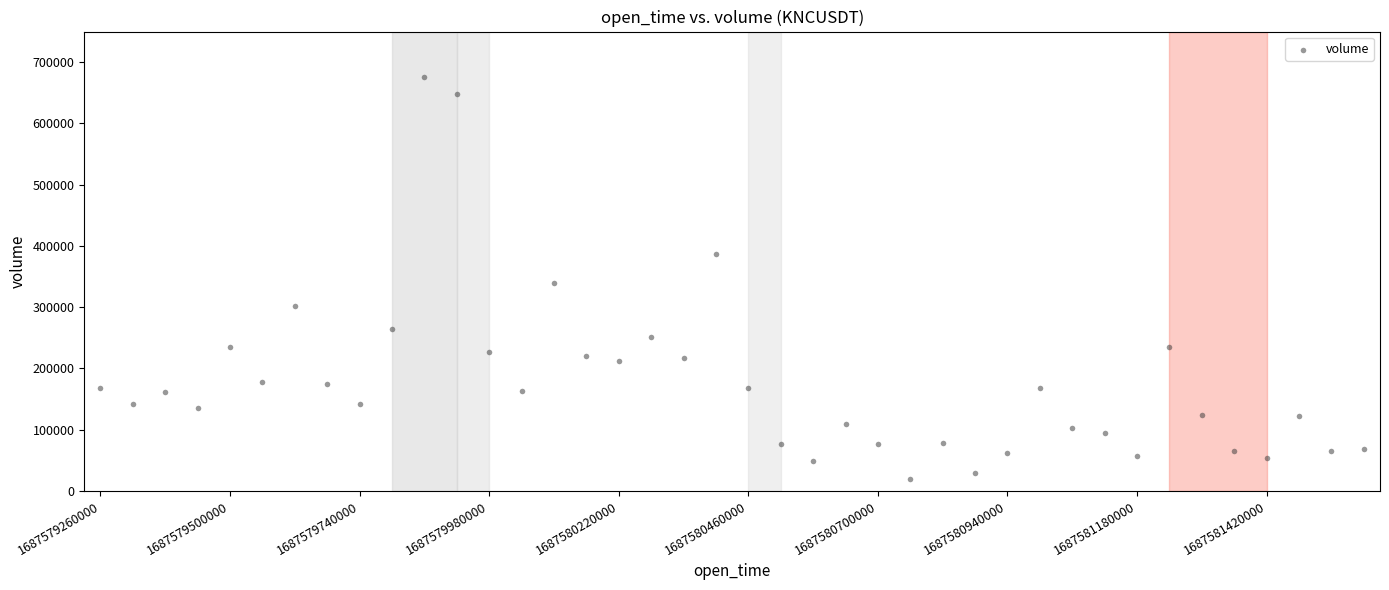

What Y value in the scatter plot is closest to 347302?

339526